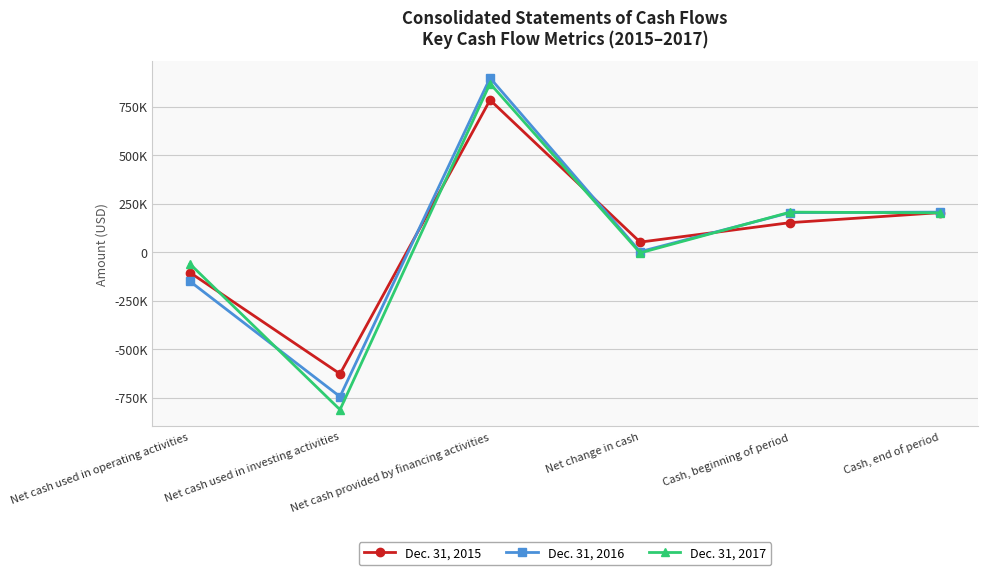

Does the chart have visible grid lines?

Yes